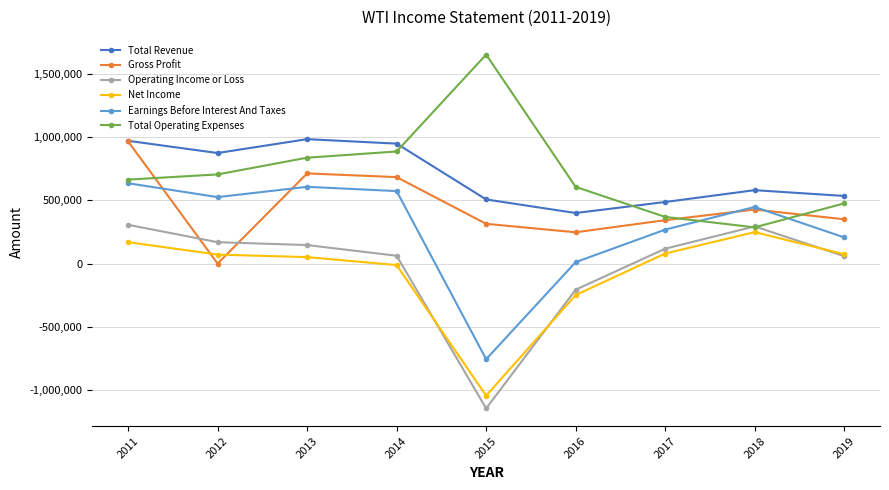

What is the value of the Earnings Before Interest And Taxes point at the 3rd from the left?

607200